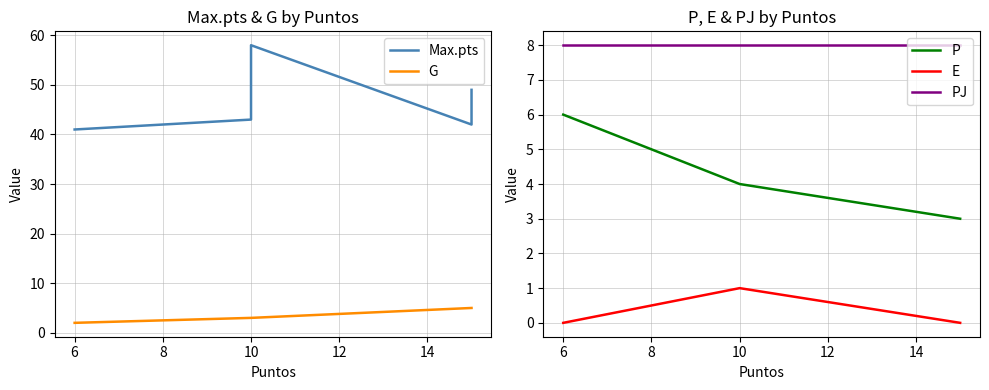

How many data points in P are less than 4?

3